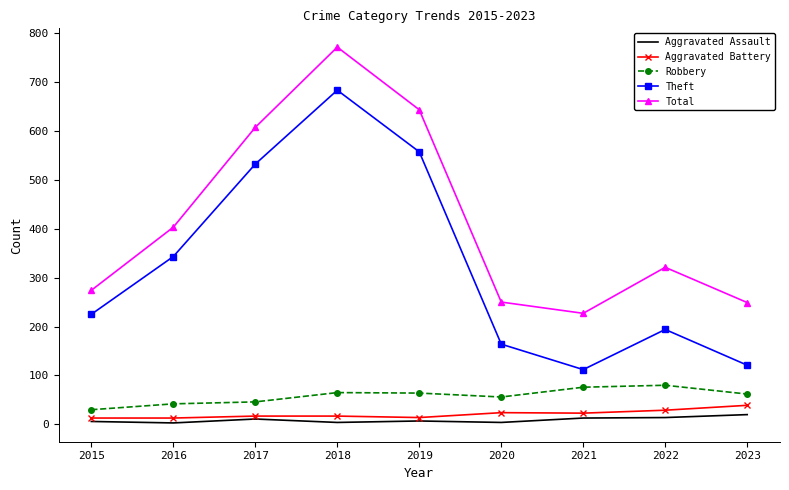

What is the spread (max minus min) of values at 2023?

229